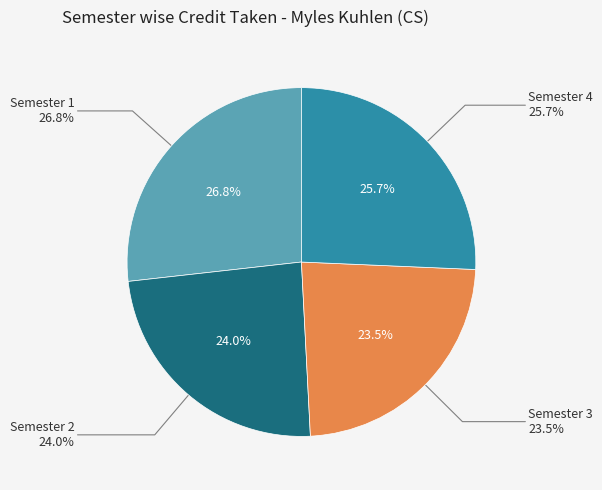

Which category has the smallest portion of the pie?

Semester 3